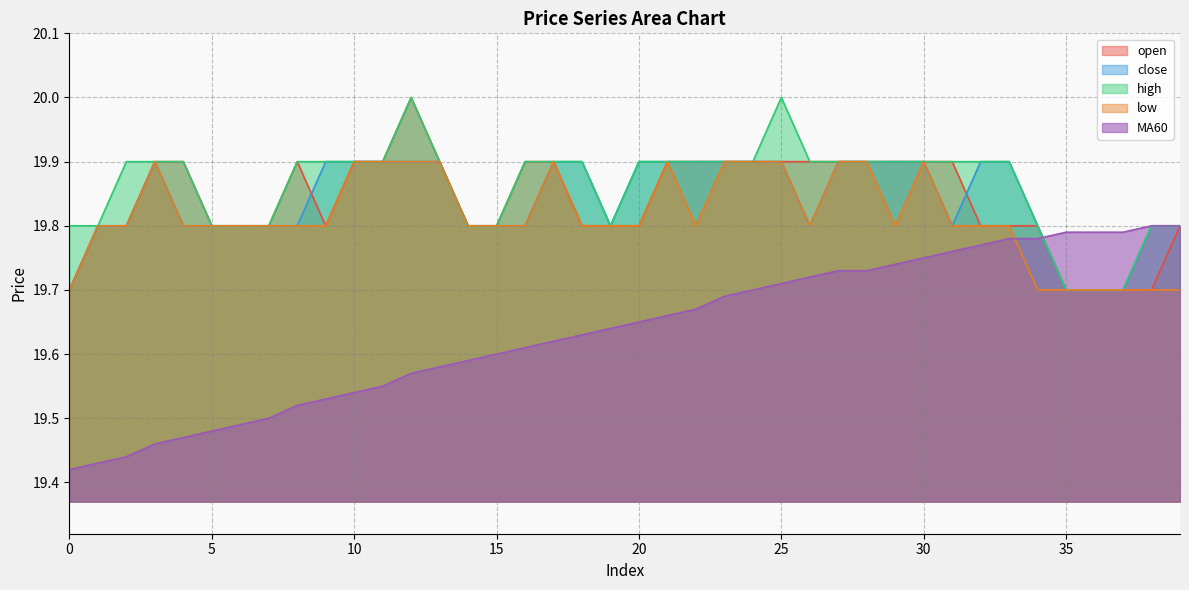

How many lines are shown in the chart?

5